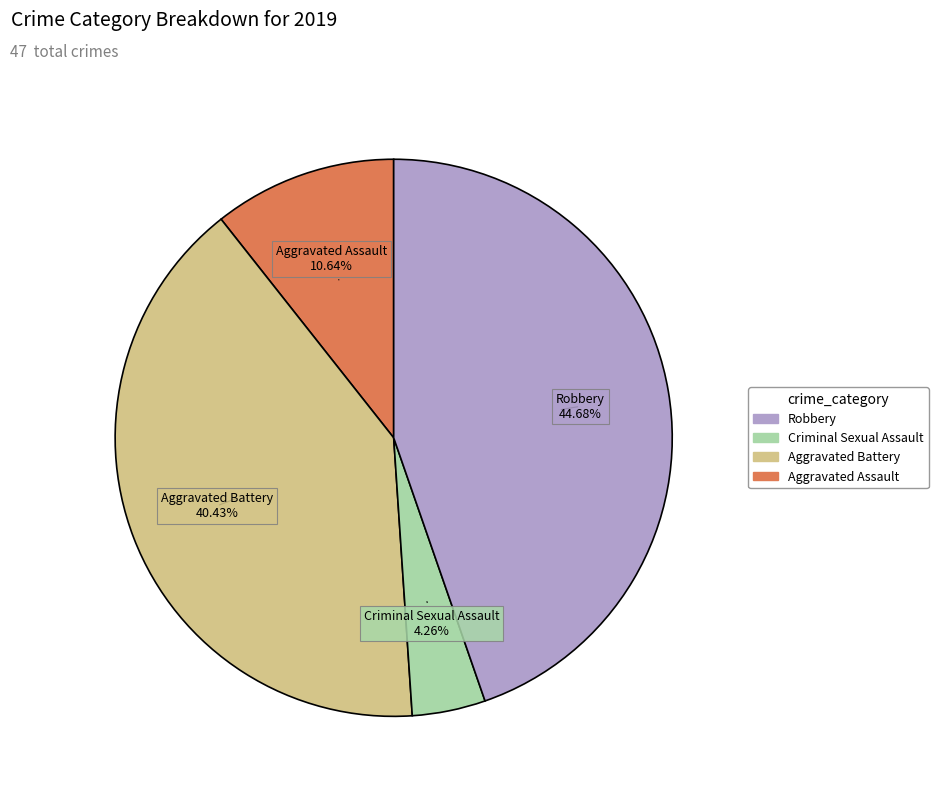

What percentage is the Aggravated Assault slice, to the nearest percent?

11%